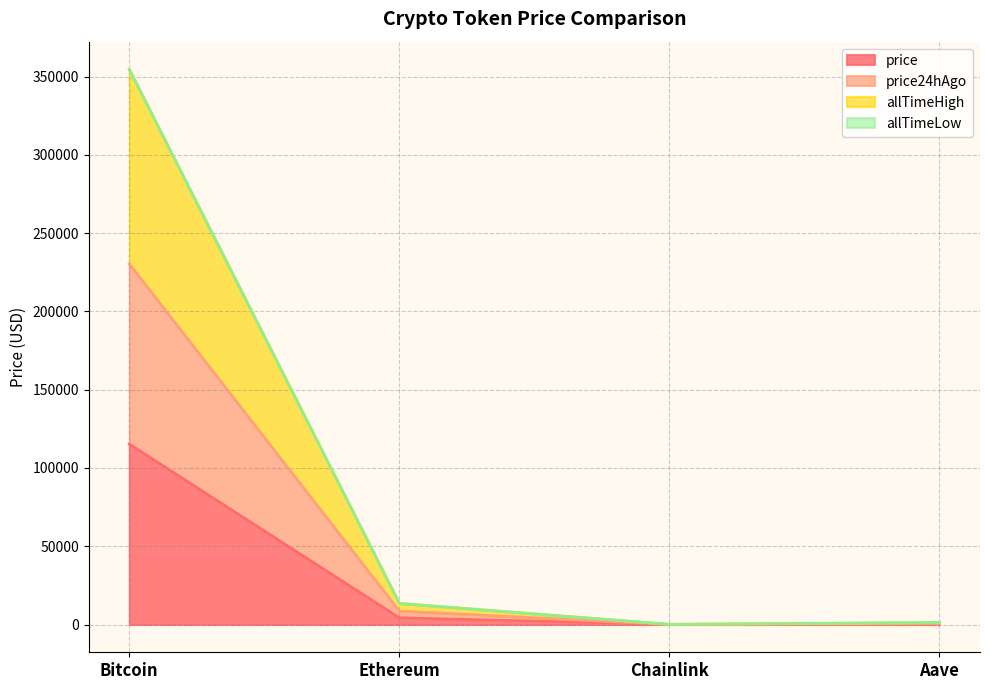

Which label corresponds to the largest value in the chart?

Bitcoin